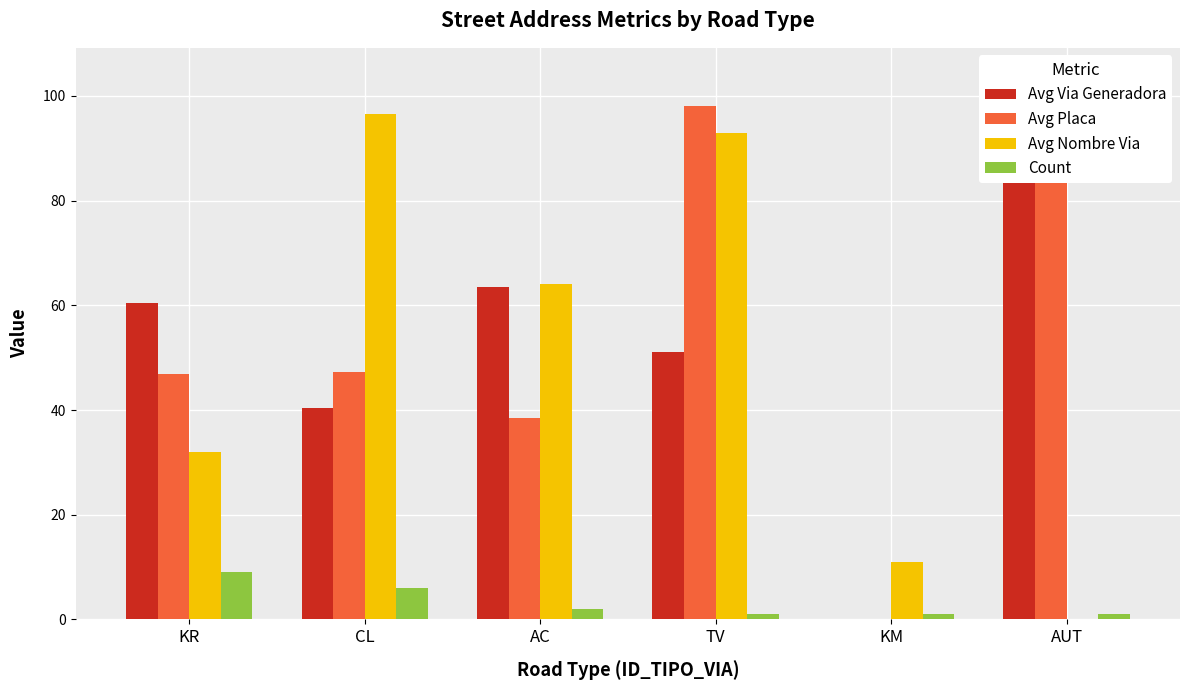

How many bars are there in total?

24